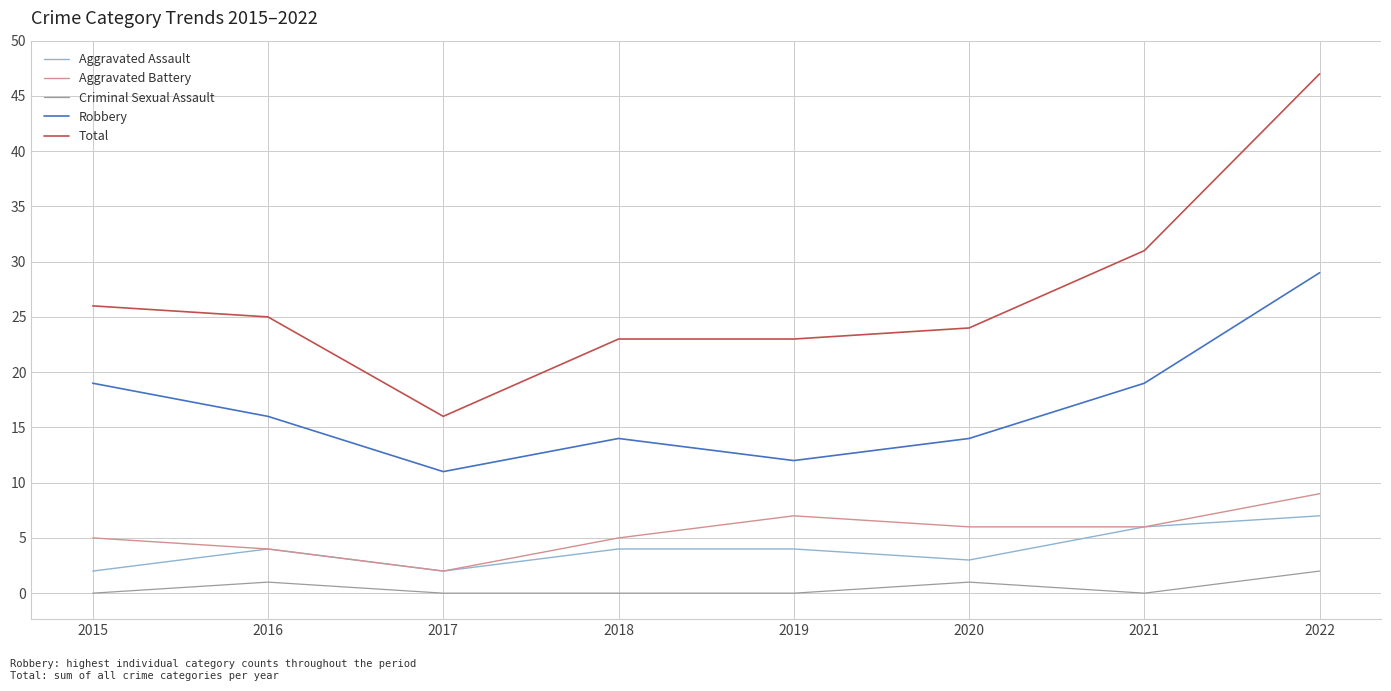

The Total series shows 12 at 2021. True or false?

False